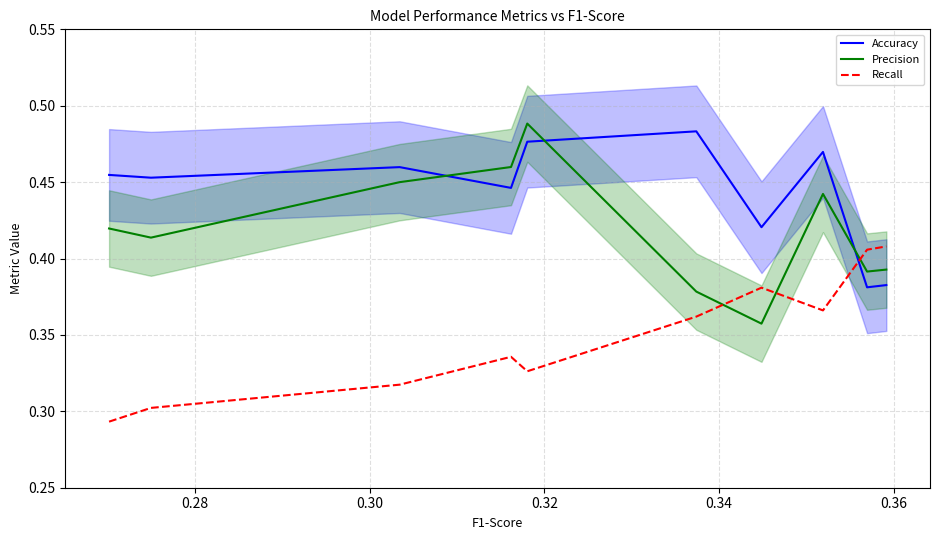

Rank the series by their maximum value, from lowest to highest.

Recall, Accuracy, Precision